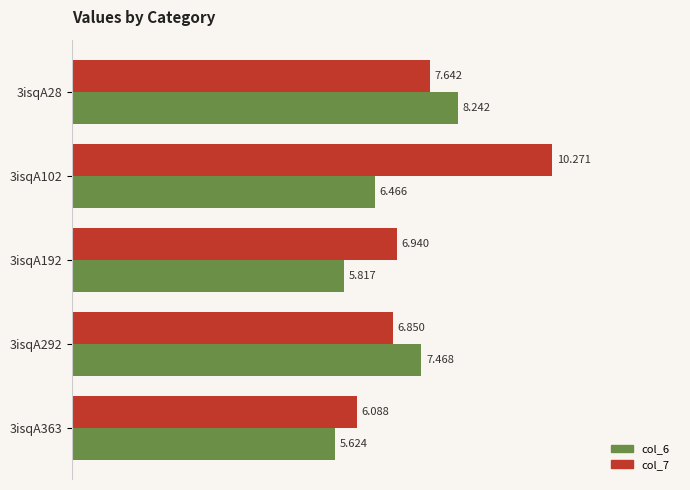

How many col_6 values are between 5 and 7?

3